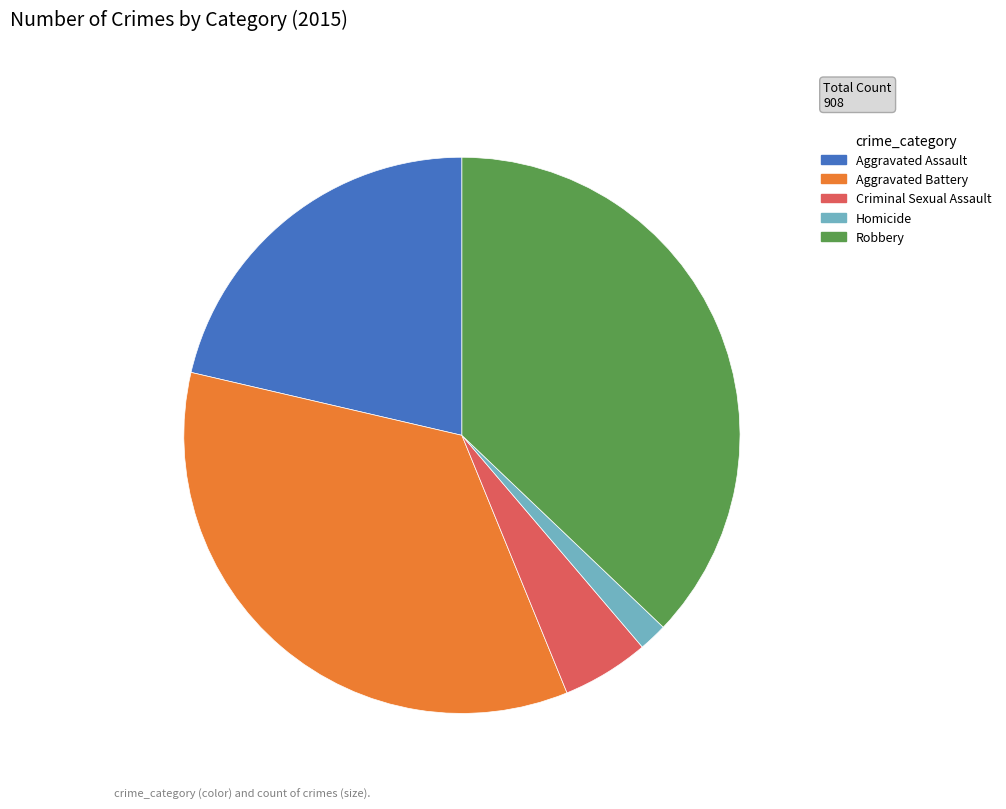

Is there any slice that represents more than half of the pie?

No